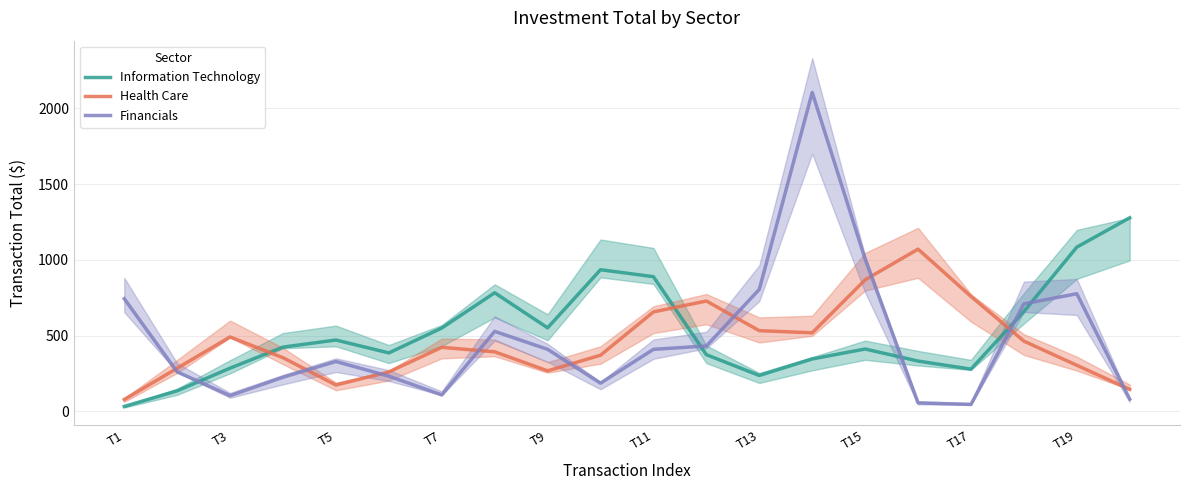

After their last crossing, which series has the higher values: Financials or Information Technology?

Information Technology